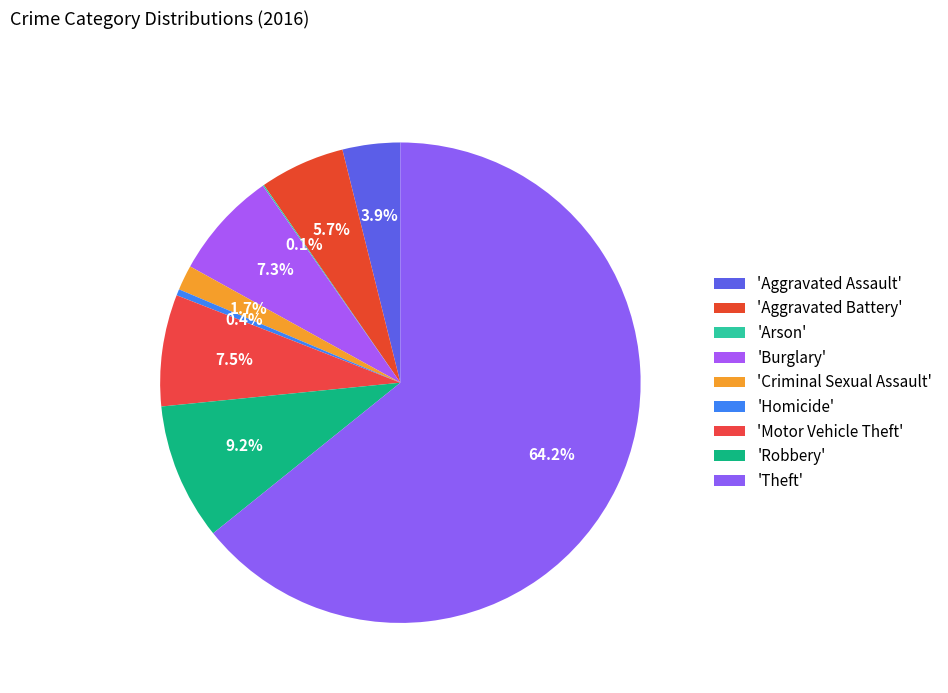

Which category has the smallest portion of the pie?

Arson